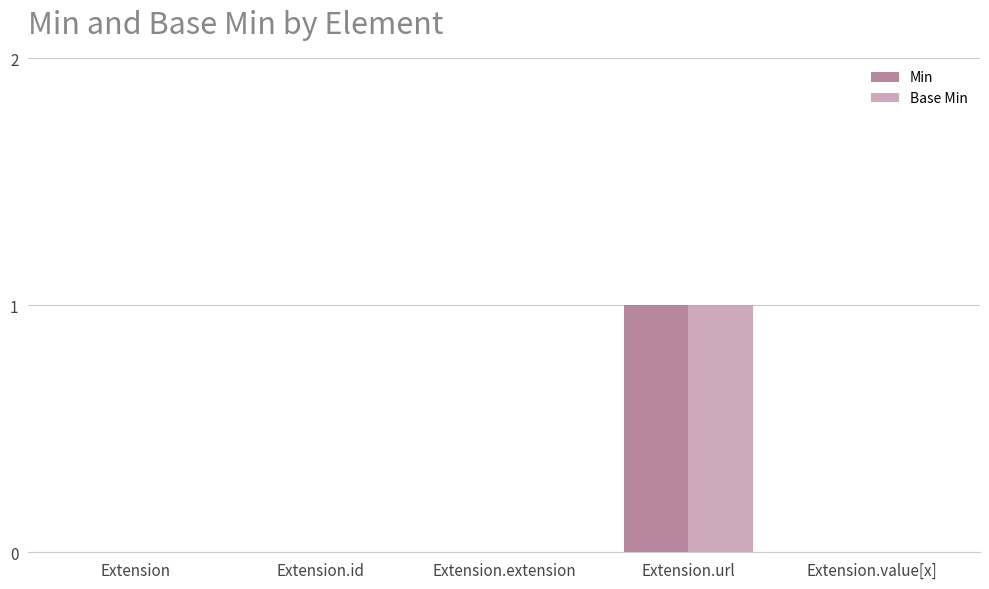

Is the value of Base Min at Extension.value[x] greater than the value of Min at Extension.url?

No